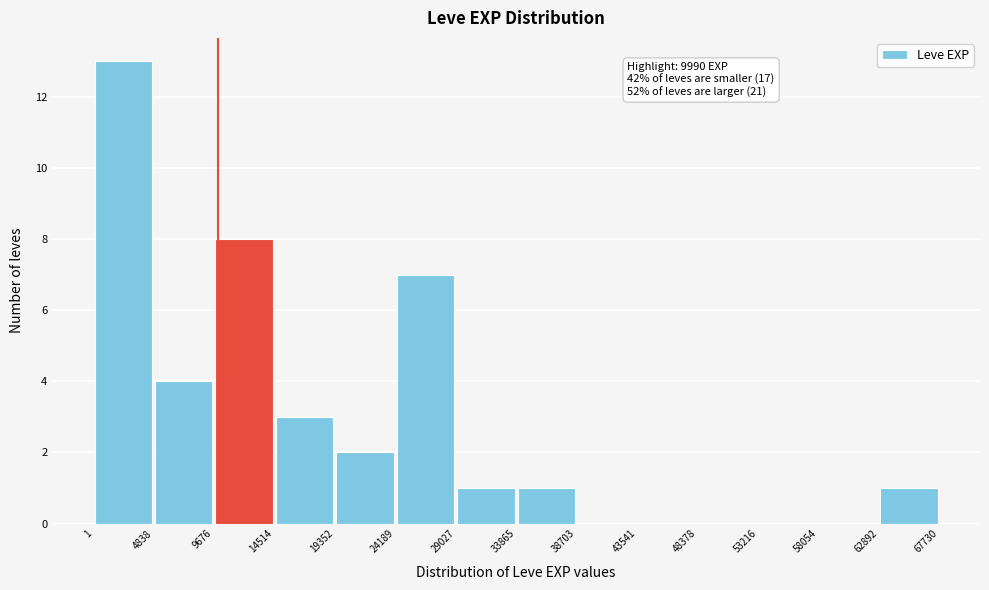

Over which range of the x-axis is the bar tallest?

1 to 4838